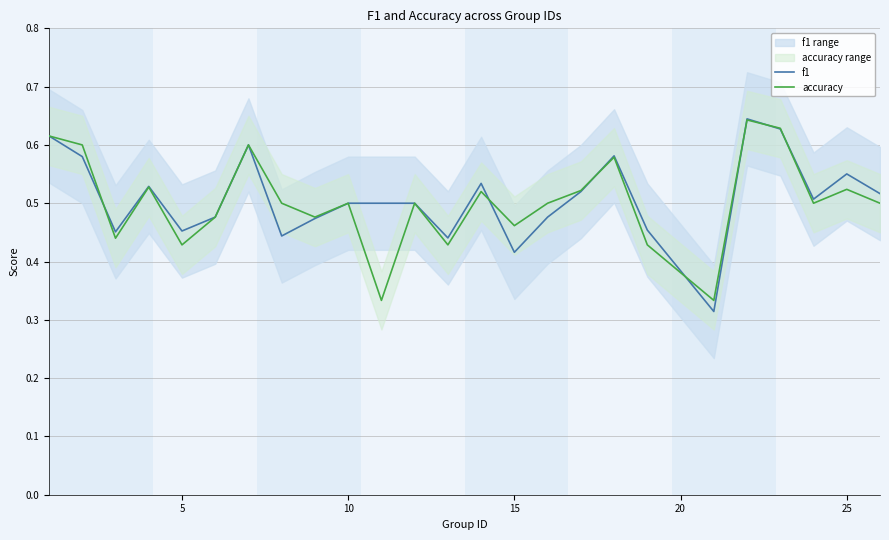

What is the difference between the maximum and minimum values in the f1 series?

0.3